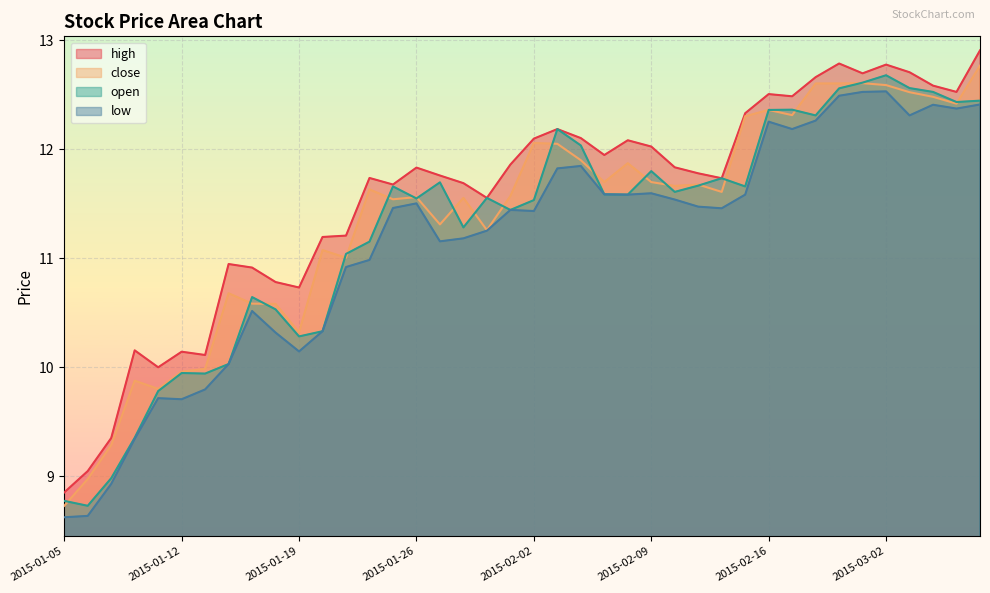

True or false: low has a value of 11.6 at 2015-02-05.

True